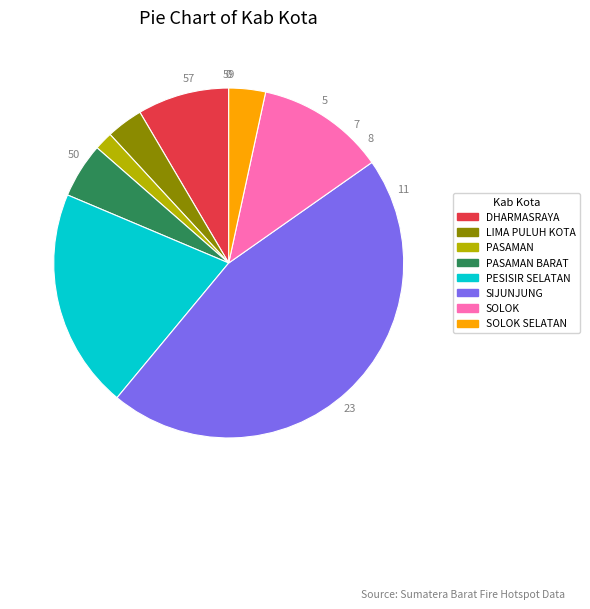

Does any single category account for the majority?

No